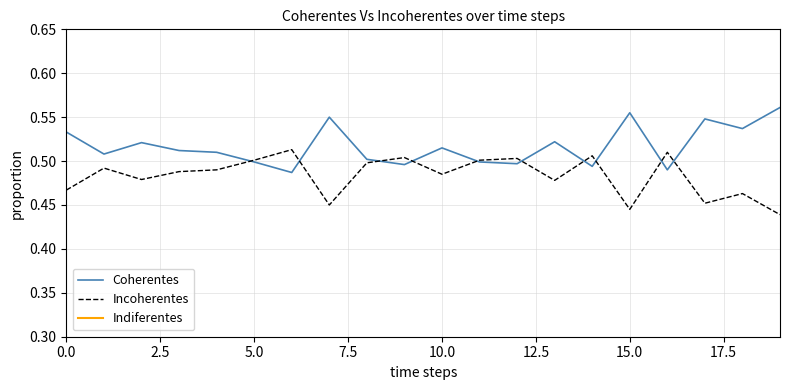

What are all the series names shown in the legend?

Coherentes, Incoherentes, Indiferentes